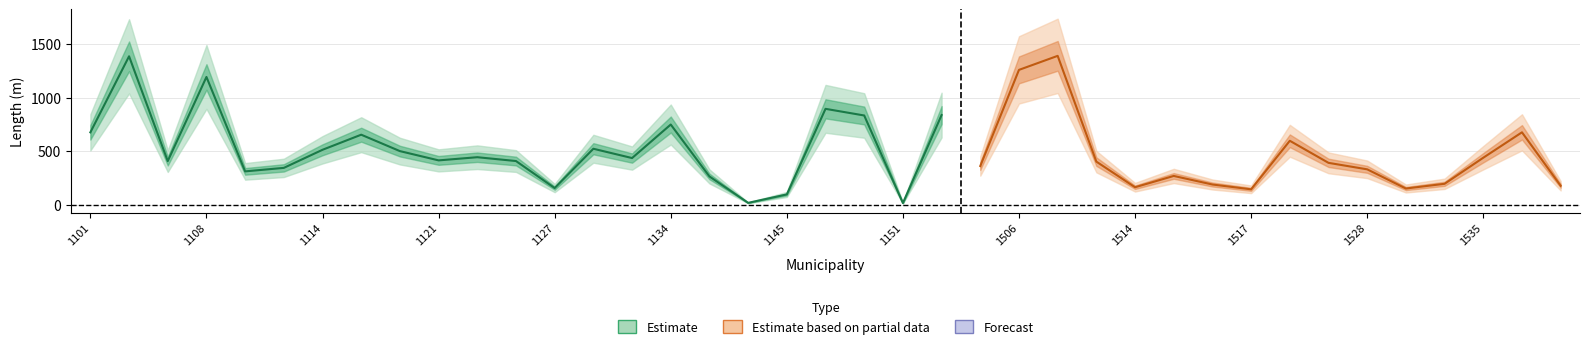

What is the value of the 10th point from the left?

413.2